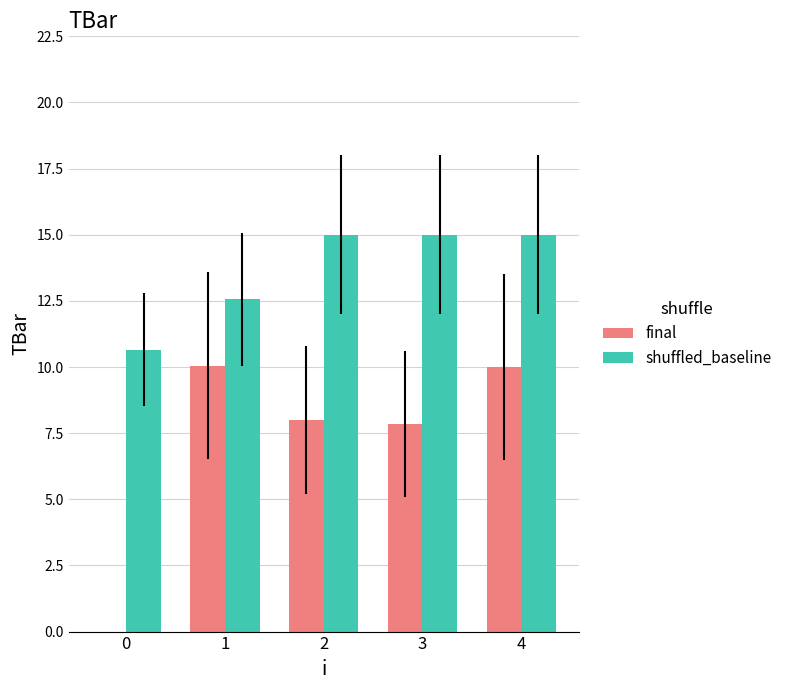

Which series changed the most between 0 and 3?

final